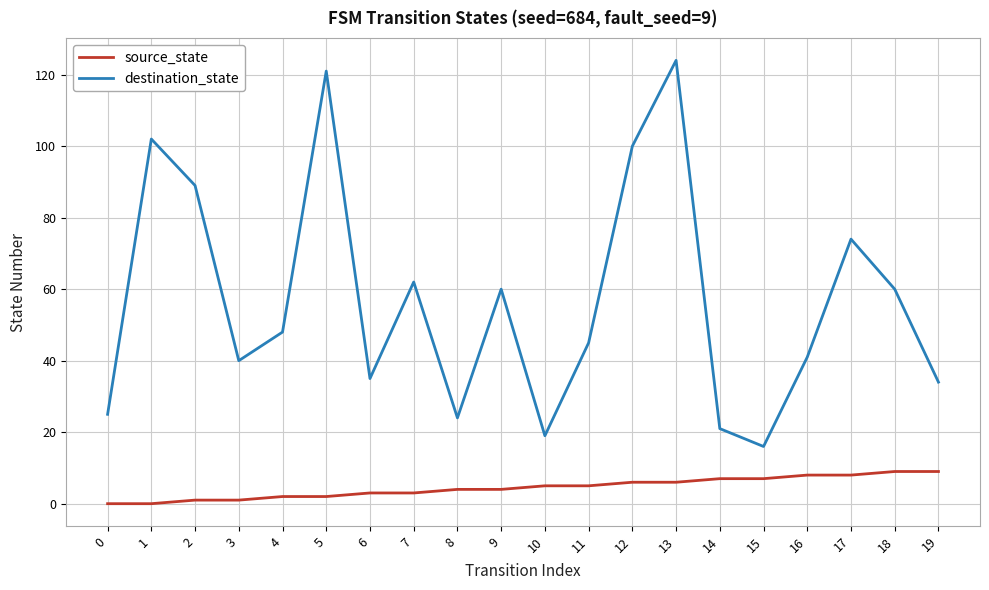

True or false: destination_state and source_state cross at least once.

False